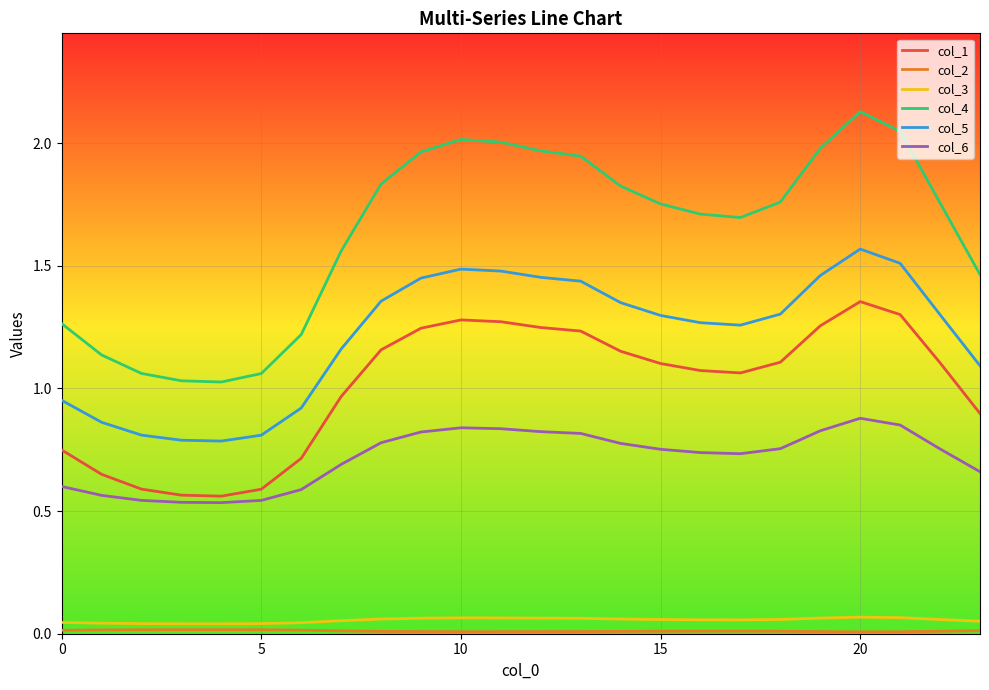

True or false: col_4 has more than 0 points higher than both neighbors.

True